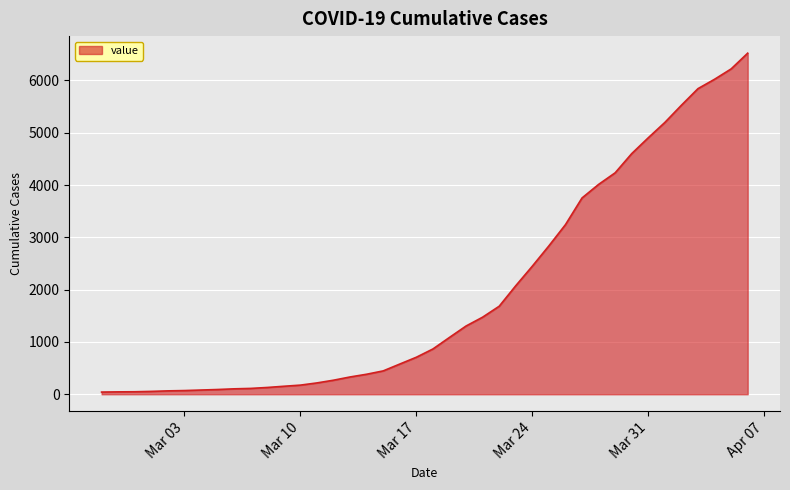

What is the average value?

1949